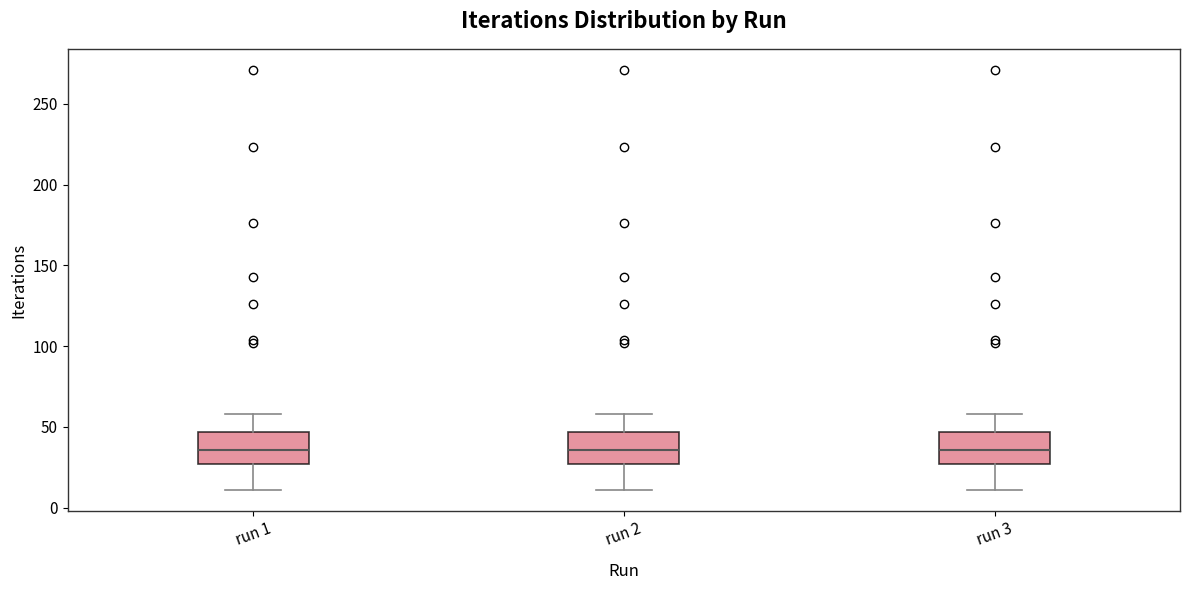

Reading left to right, read every box against the y-axis: the position of its median line, the range the box covers, and the ends of its whiskers. The values are not printed on the chart, so give them approximately, as read against the axis.

run 1: median 35, box 25 to 45, whiskers 10 to 60
run 2: median 35, box 25 to 45, whiskers 10 to 60
run 3: median 35, box 25 to 45, whiskers 10 to 60